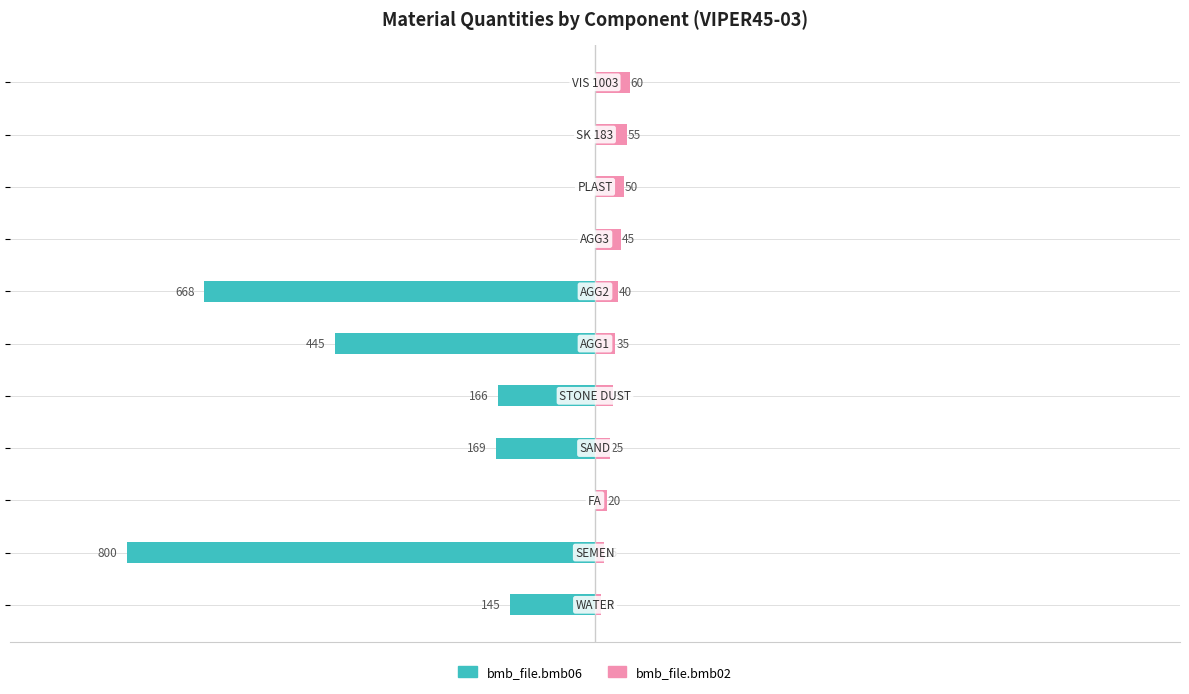

At how many categories does at least one series exceed -359?

11